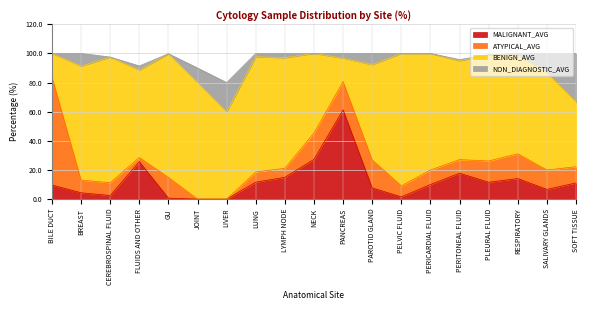

In ATYPICAL_AVG, how many points are lower than both neighbors (excluding endpoints)?

5